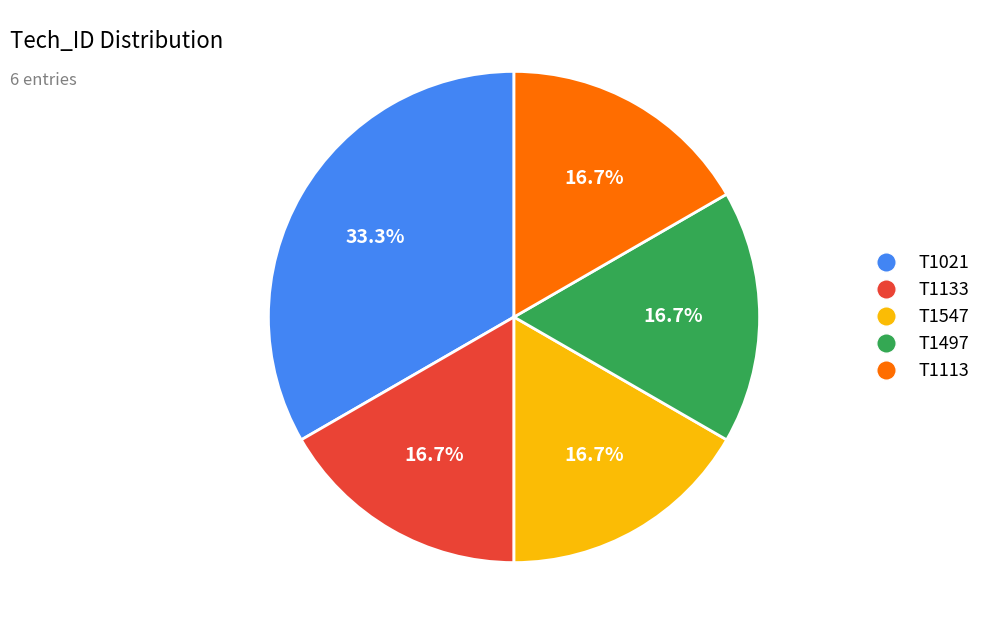

Is it true that T1113 is 25% of the pie?

False